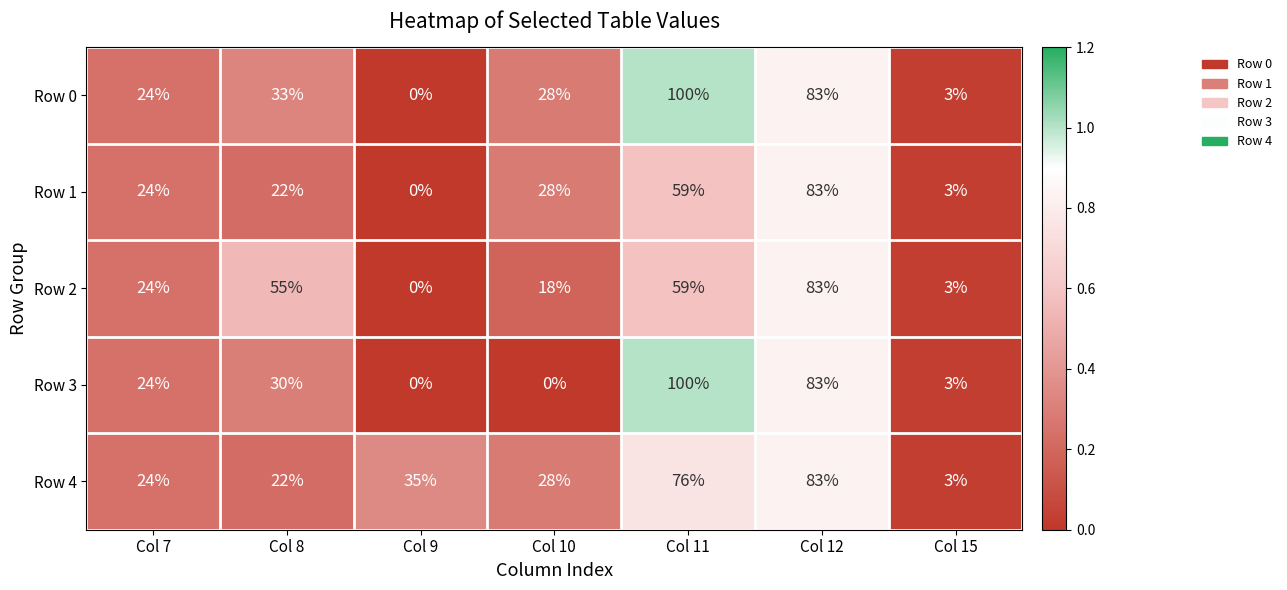

At which label does Row 2 reach its minimum?

Col 9